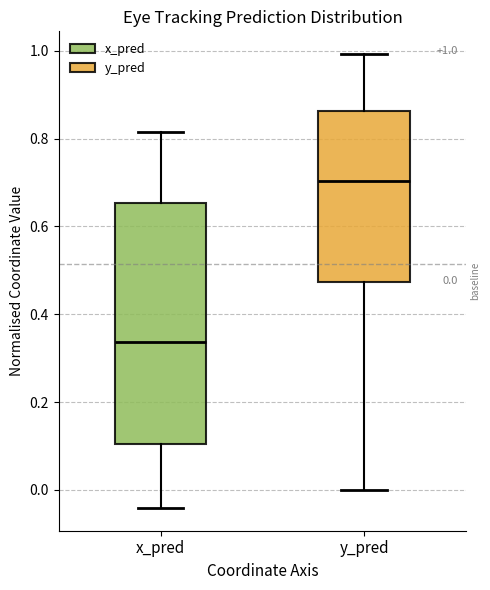

Which box is the tallest, from its lower edge to its upper edge?

x_pred